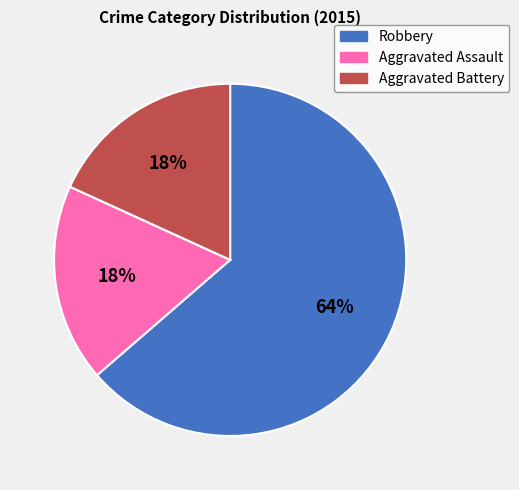

To the nearest percent, what percentage of the pie is Robbery?

64%